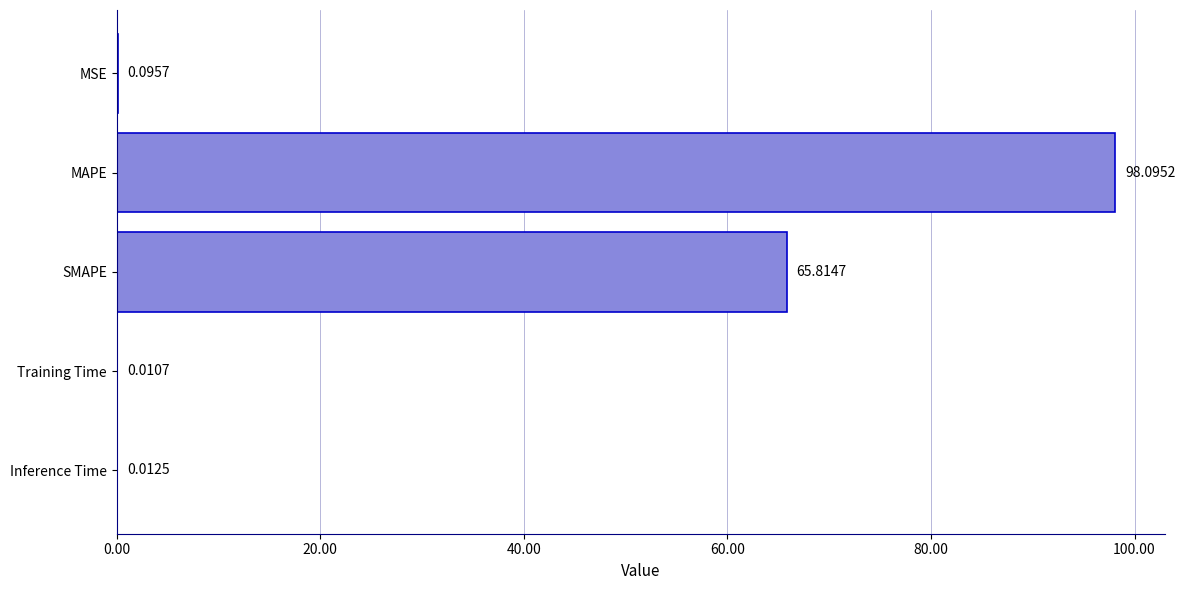

Where is the data nearest to the value 49?

SMAPE